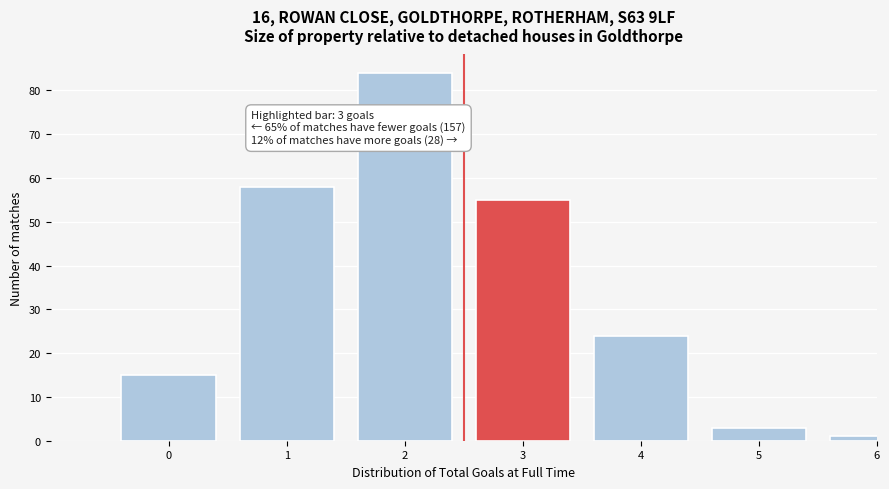

Reading left to right, extract all data points from this chart.

15	58	84	55	24	3	1